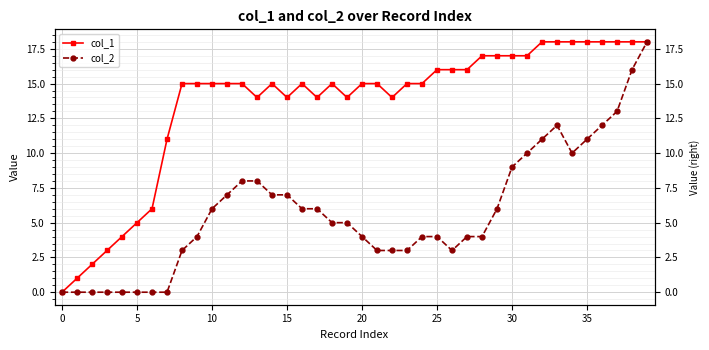

Is this an area chart (filled region under the line)?

No